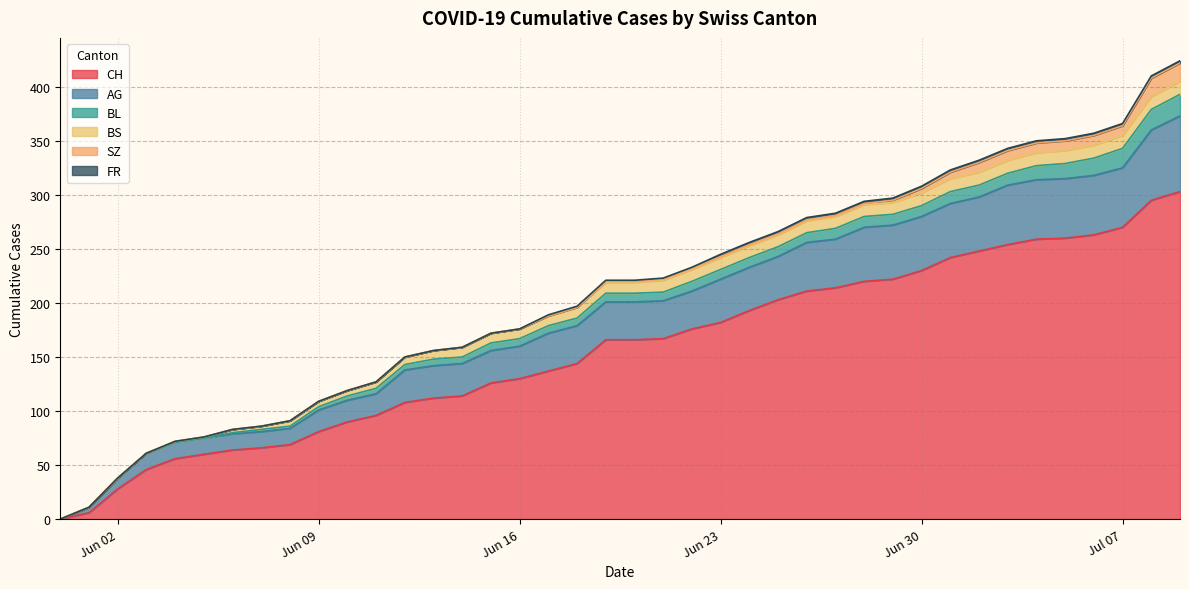

At which label does BS first exceed 10?

21